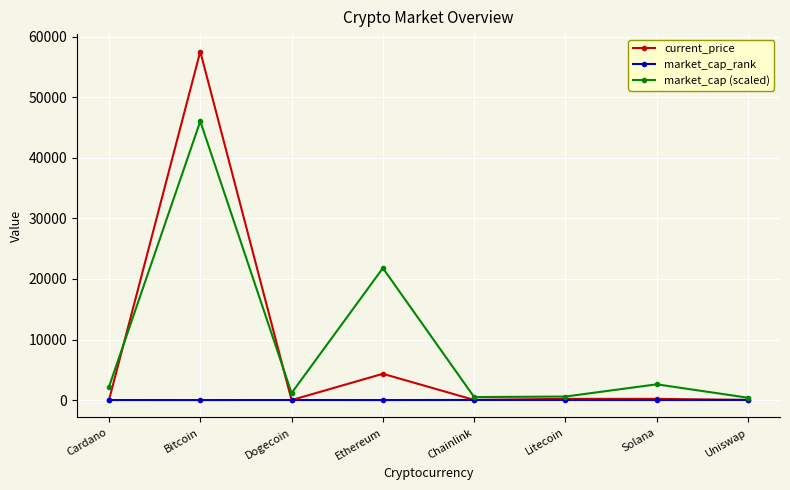

Rank the series at Bitcoin from lowest to highest value.

market_cap_rank, market_cap (scaled), current_price